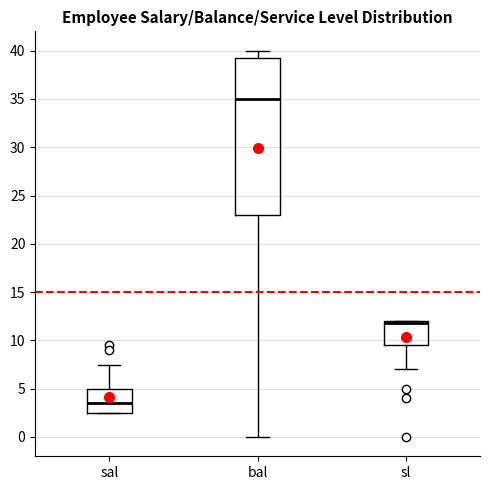

Reading left to right, transcribe this box plot: for each box, give where its median line is, the range the box spans, and where its two whiskers end, as read against the y-axis. The values are not printed on the chart, so give them approximately, as read against the axis.

sal: median 3.5, box 2.5 to 5.0, whiskers 2.5 to 7.5
bal: median 35.0, box 23.0 to 39.5, whiskers 0.0 to 40.0
sl: median 12.0 (just below the box's upper edge), box 9.5 to 12.0, whiskers 7.0 to 12.0